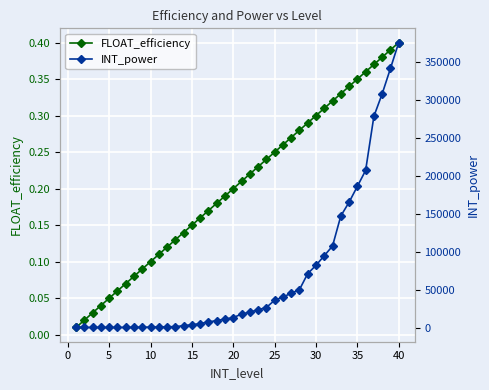

True or false: FLOAT_efficiency has more than 2 points higher than both neighbors.

False